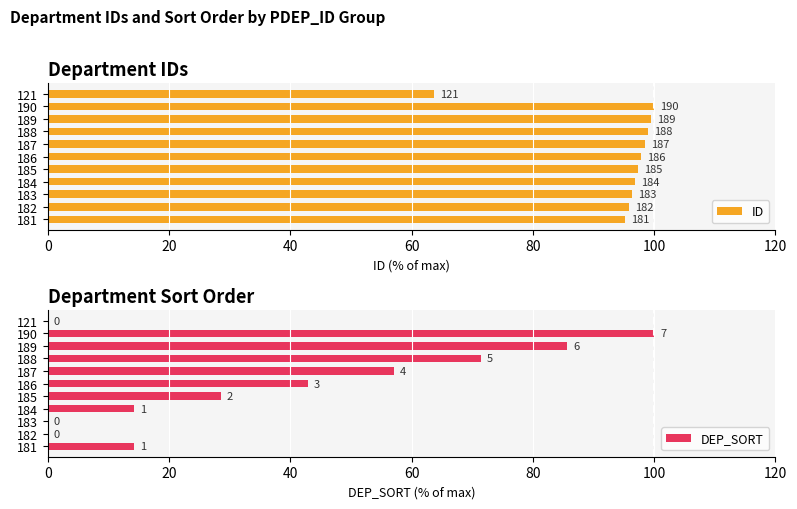

The DEP_SORT series shows 22.1 at 184. True or false?

False